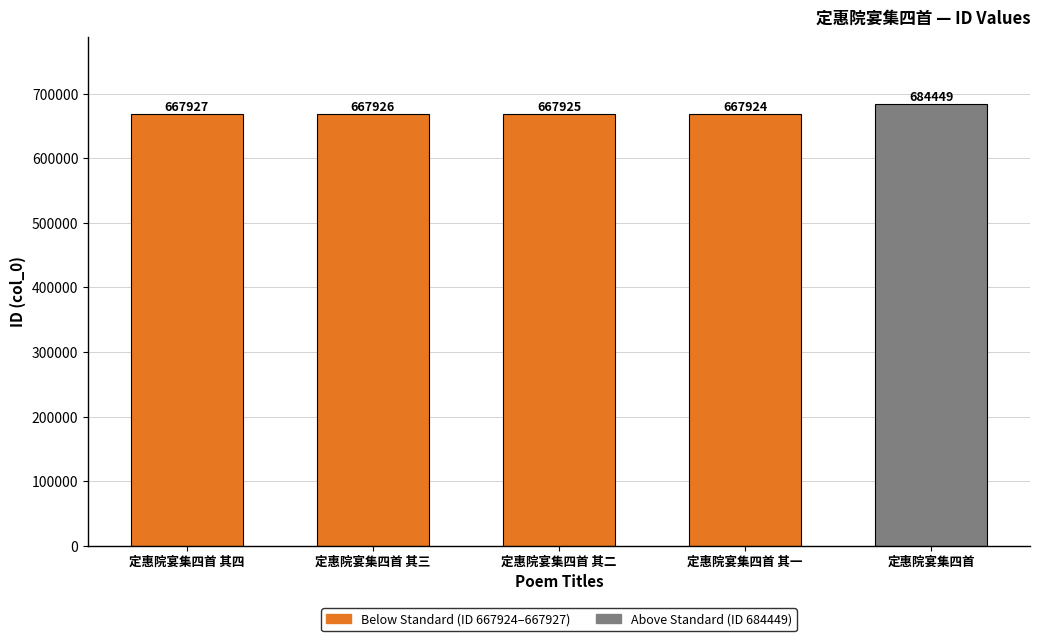

The chart shows a value of 1051776 at 定惠院宴集四首 其一. True or false?

False